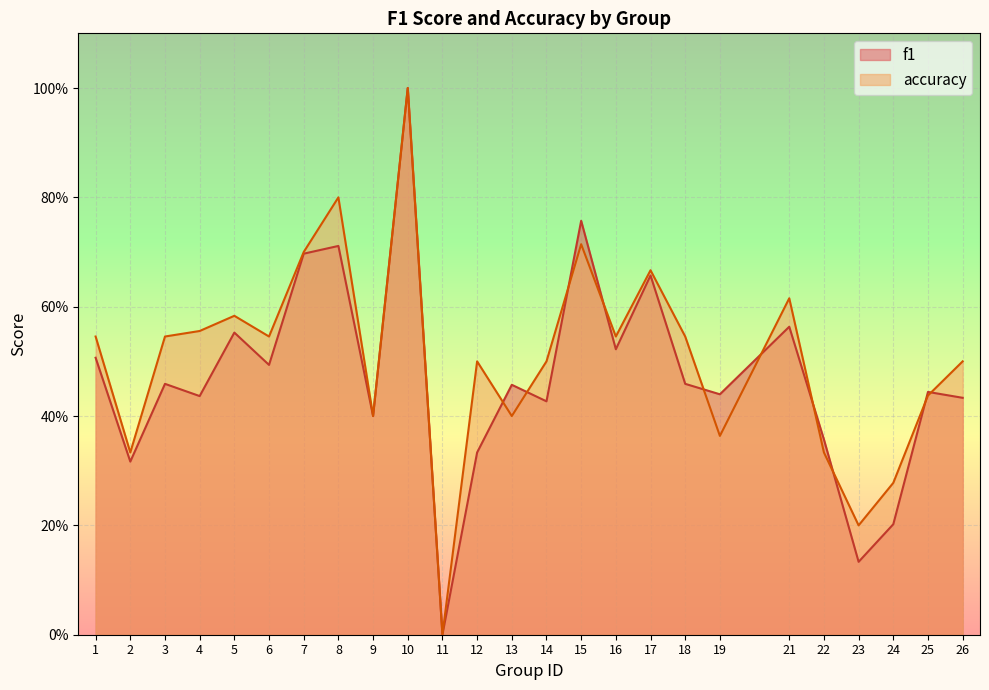

How many data points in accuracy are above 0?

24